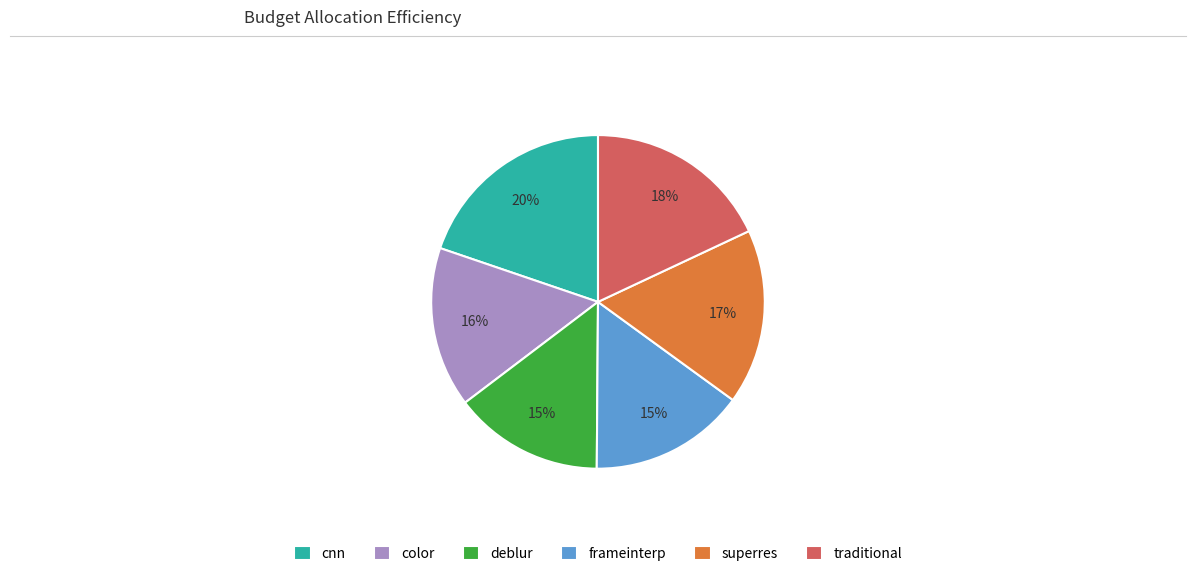

Is the sum of superres and cnn greater than half?

No